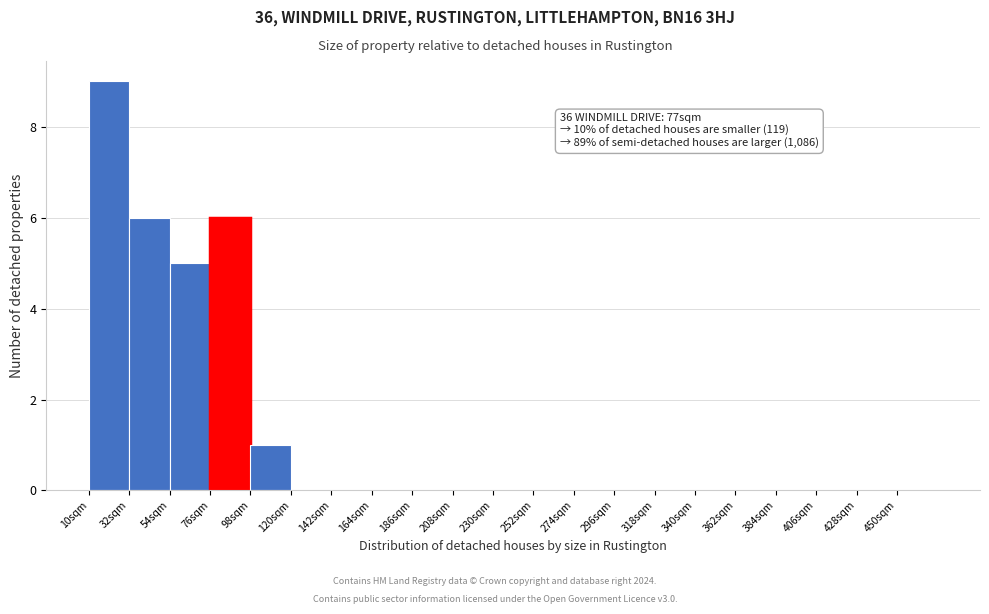

Which range on the x-axis has the tallest bar?

10 to 32